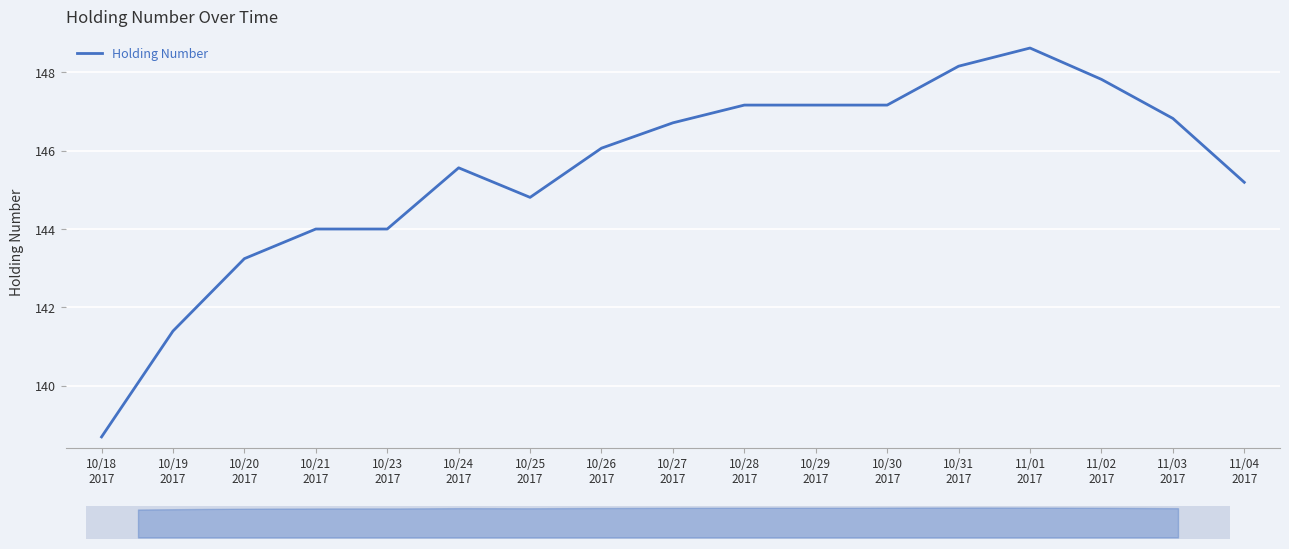

List the labels in order of value, smallest first.

10/18
2017, 10/19
2017, 10/20
2017, 10/21
2017, 10/23
2017, 10/25
2017, 11/04
2017, 10/24
2017, 10/26
2017, 10/27
2017, 11/03
2017, 10/28
2017, 10/29
2017, 10/30
2017, 11/02
2017, 10/31
2017, 11/01
2017